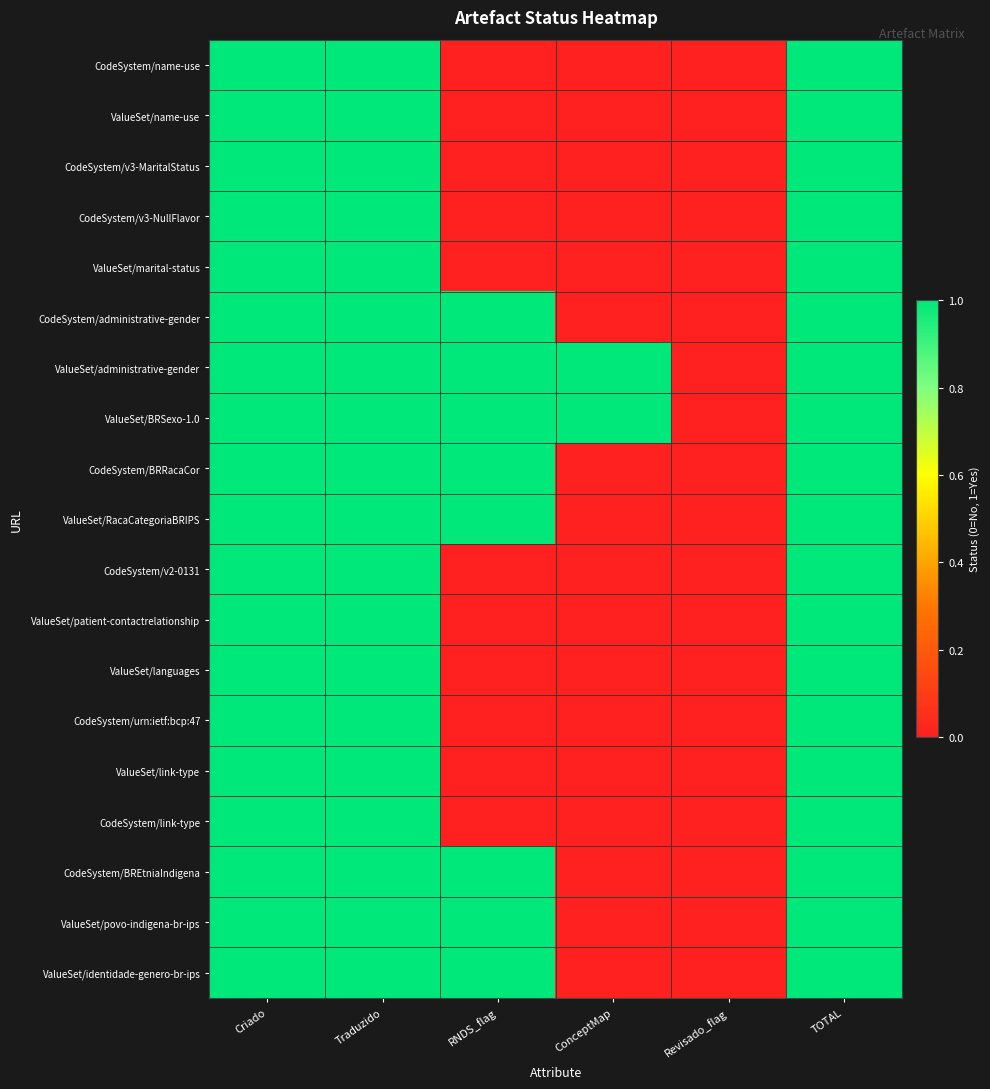

Reading left to right, extract all data points from this chart.

CodeSystem/name-use: Criado=1	Traduzido=1	RNDS_flag=0	ConceptMap=0	Revisado_flag=0	TOTAL=1
ValueSet/name-use: Criado=1	Traduzido=1	RNDS_flag=0	ConceptMap=0	Revisado_flag=0	TOTAL=1
CodeSystem/v3-MaritalStatus: Criado=1	Traduzido=1	RNDS_flag=0	ConceptMap=0	Revisado_flag=0	TOTAL=1
CodeSystem/v3-NullFlavor: Criado=1	Traduzido=1	RNDS_flag=0	ConceptMap=0	Revisado_flag=0	TOTAL=1
ValueSet/marital-status: Criado=1	Traduzido=1	RNDS_flag=0	ConceptMap=0	Revisado_flag=0	TOTAL=1
CodeSystem/administrative-gender: Criado=1	Traduzido=1	RNDS_flag=1	ConceptMap=0	Revisado_flag=0	TOTAL=1
ValueSet/administrative-gender: Criado=1	Traduzido=1	RNDS_flag=1	ConceptMap=1	Revisado_flag=0	TOTAL=1
ValueSet/BRSexo-1.0: Criado=1	Traduzido=1	RNDS_flag=1	ConceptMap=1	Revisado_flag=0	TOTAL=1
CodeSystem/BRRacaCor: Criado=1	Traduzido=1	RNDS_flag=1	ConceptMap=0	Revisado_flag=0	TOTAL=1
ValueSet/RacaCategoriaBRIPS: Criado=1	Traduzido=1	RNDS_flag=1	ConceptMap=0	Revisado_flag=0	TOTAL=1
CodeSystem/v2-0131: Criado=1	Traduzido=1	RNDS_flag=0	ConceptMap=0	Revisado_flag=0	TOTAL=1
ValueSet/patient-contactrelationship: Criado=1	Traduzido=1	RNDS_flag=0	ConceptMap=0	Revisado_flag=0	TOTAL=1
ValueSet/languages: Criado=1	Traduzido=1	RNDS_flag=0	ConceptMap=0	Revisado_flag=0	TOTAL=1
CodeSystem/urn:ietf:bcp:47: Criado=1	Traduzido=1	RNDS_flag=0	ConceptMap=0	Revisado_flag=0	TOTAL=1
ValueSet/link-type: Criado=1	Traduzido=1	RNDS_flag=0	ConceptMap=0	Revisado_flag=0	TOTAL=1
CodeSystem/link-type: Criado=1	Traduzido=1	RNDS_flag=0	ConceptMap=0	Revisado_flag=0	TOTAL=1
CodeSystem/BREtniaIndigena: Criado=1	Traduzido=1	RNDS_flag=1	ConceptMap=0	Revisado_flag=0	TOTAL=1
ValueSet/povo-indigena-br-ips: Criado=1	Traduzido=1	RNDS_flag=1	ConceptMap=0	Revisado_flag=0	TOTAL=1
ValueSet/identidade-genero-br-ips: Criado=1	Traduzido=1	RNDS_flag=1	ConceptMap=0	Revisado_flag=0	TOTAL=1